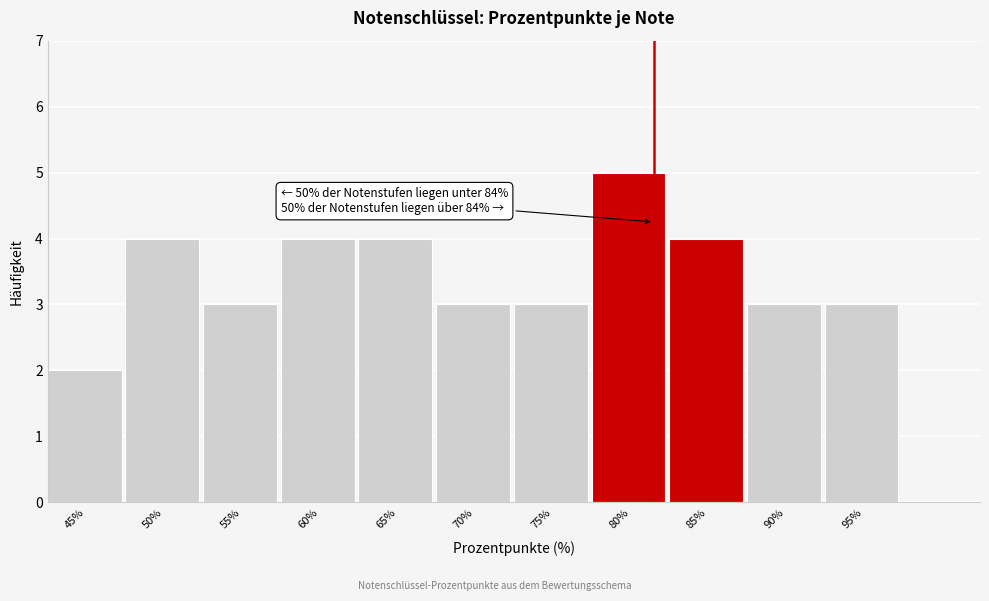

Reading left to right, what are all the values shown in this chart?

45%=2	50%=4	55%=3	60%=4	65%=4	70%=3	75%=3	80%=5	85%=4	90%=3	95%=3